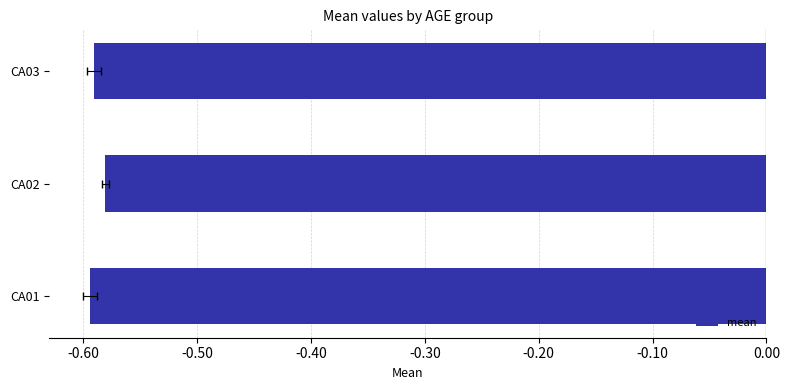

What is the value of the 2nd bar from the left?

-0.6